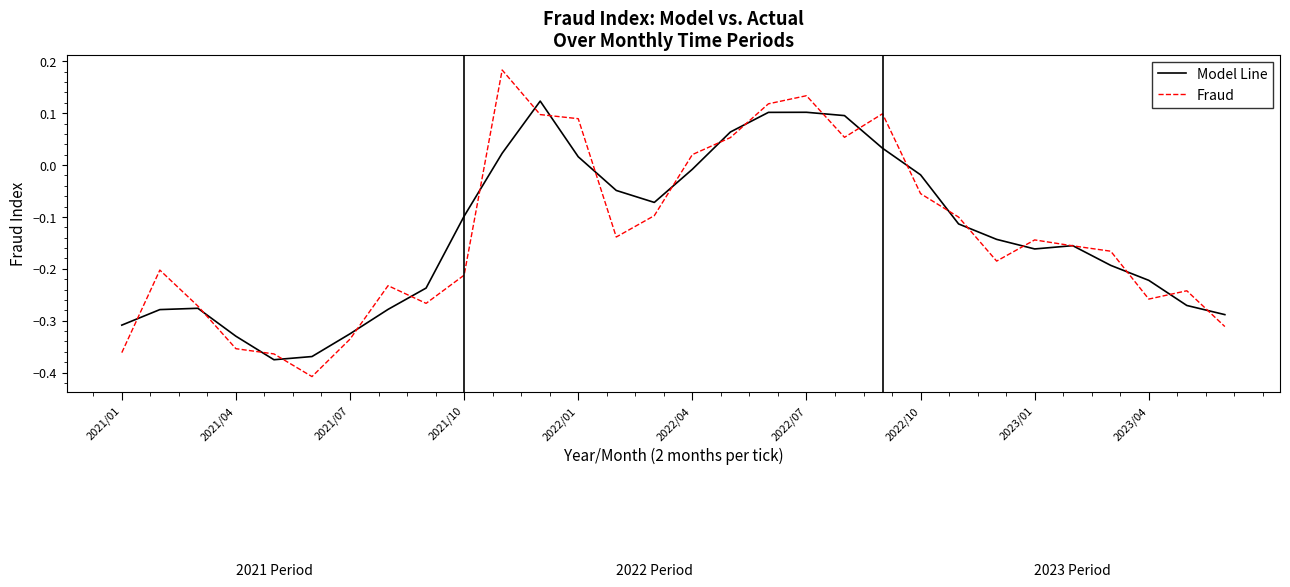

Which series has the largest range (max minus min)?

Fraud